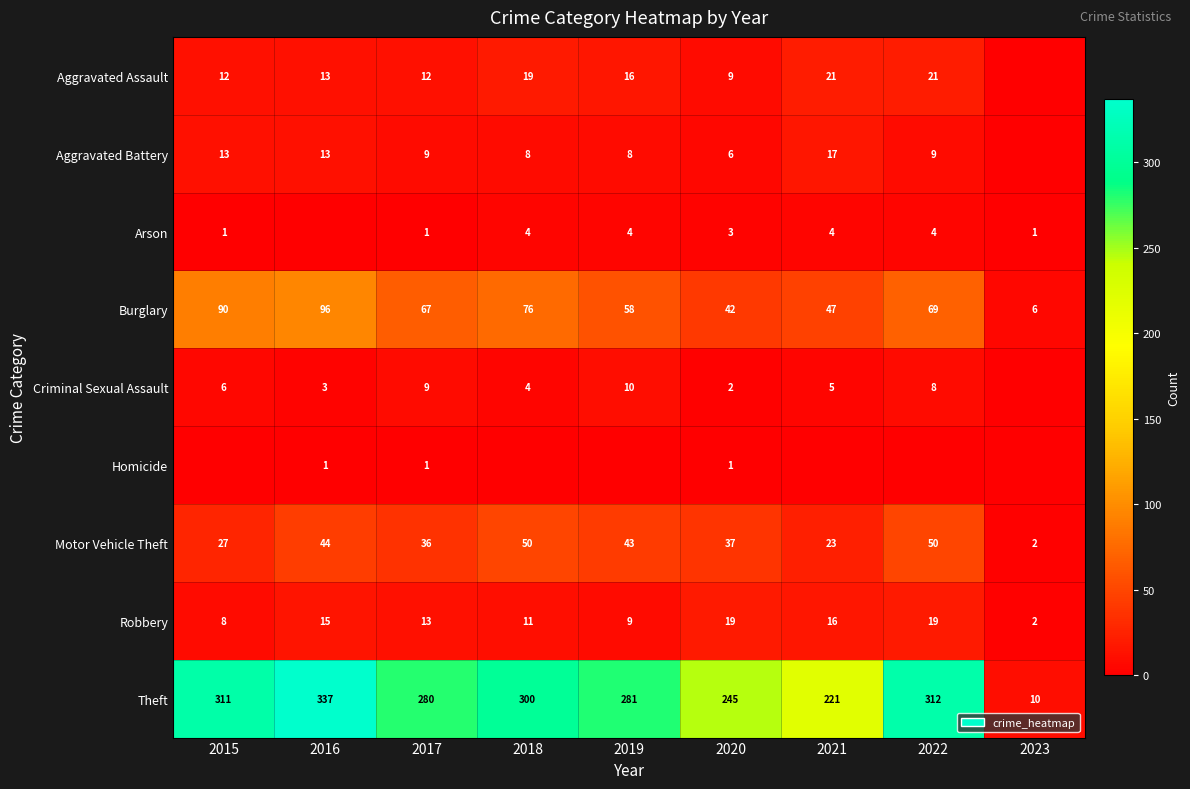

What is the sum of the Aggravated Battery values at 2018 and 2017?

17